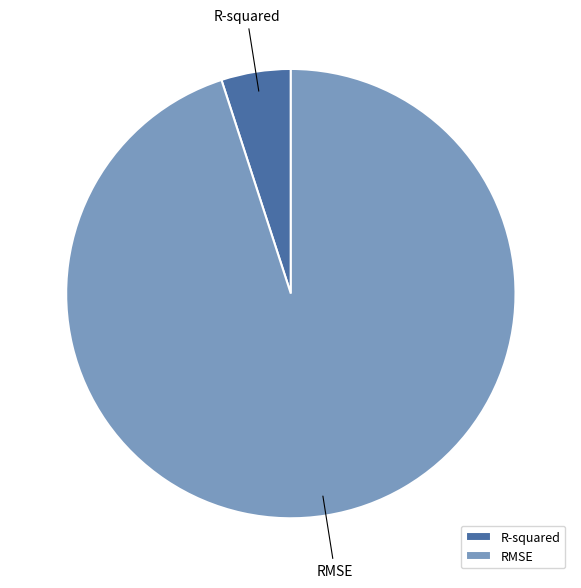

Is it true that R-squared is 5% of the pie?

True